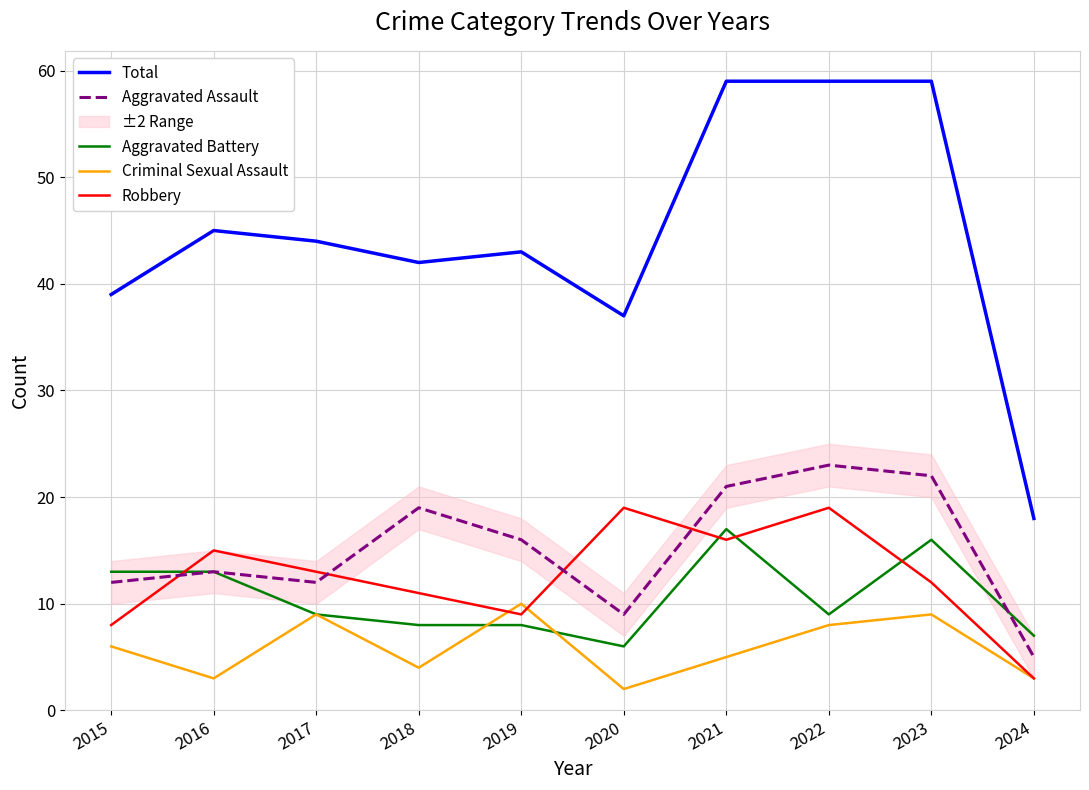

Is it true that Aggravated Assault equals 7 at 2022?

False